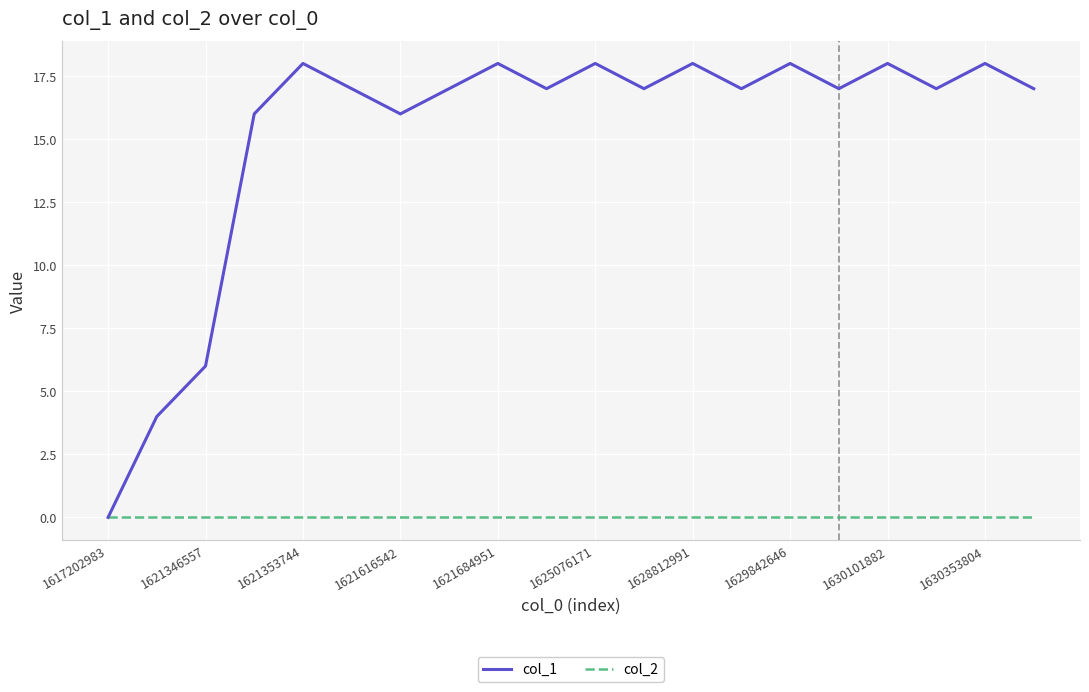

Which series has the largest range (max minus min)?

col_1